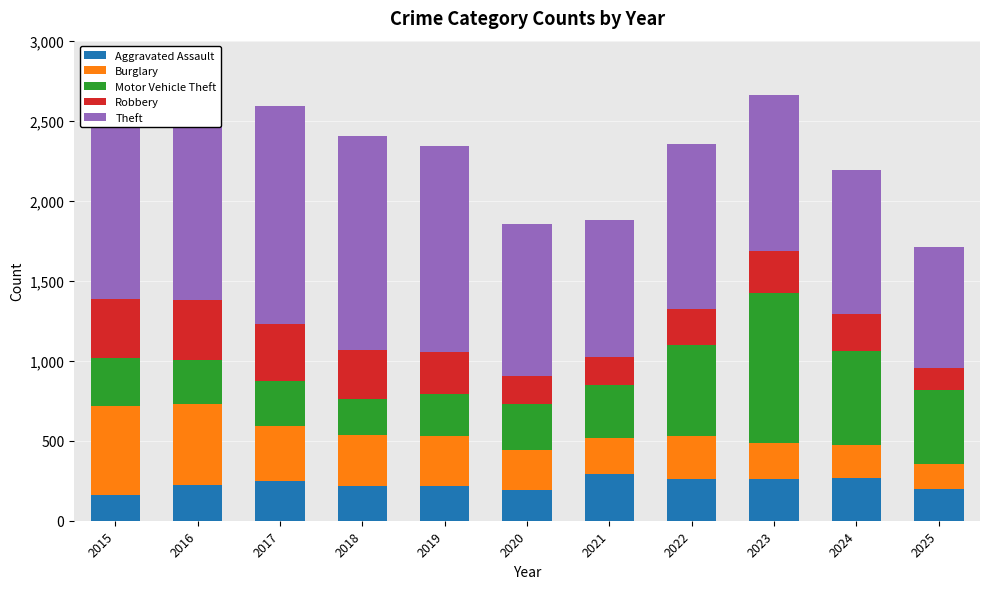

Count the number of data series in this chart.

5